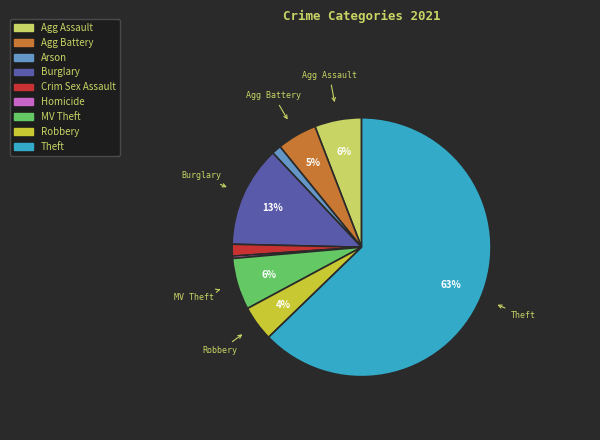

How many slices are in this pie chart?

9